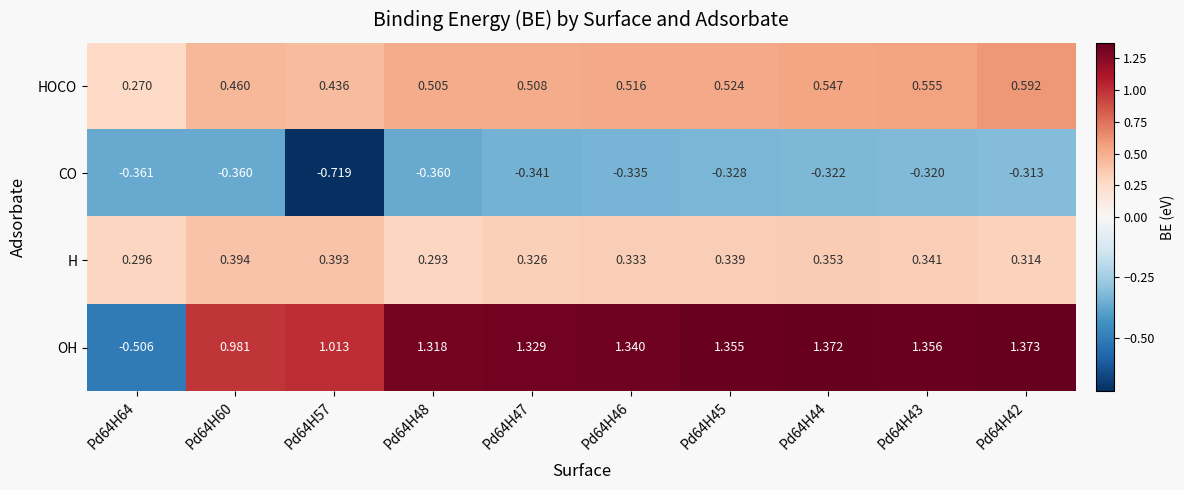

Which series has the largest total across all categories?

OH